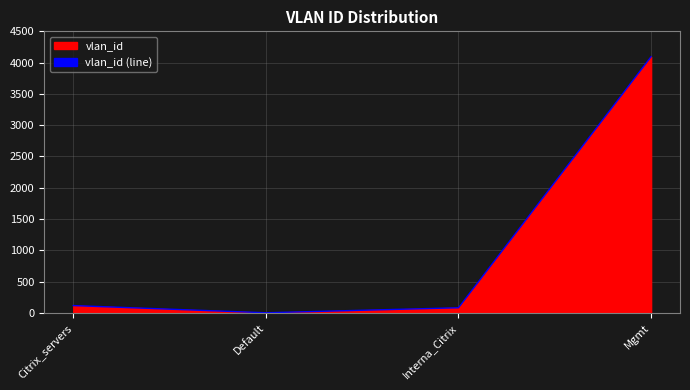

True or false: there are more than 2 points higher than both neighbors.

False